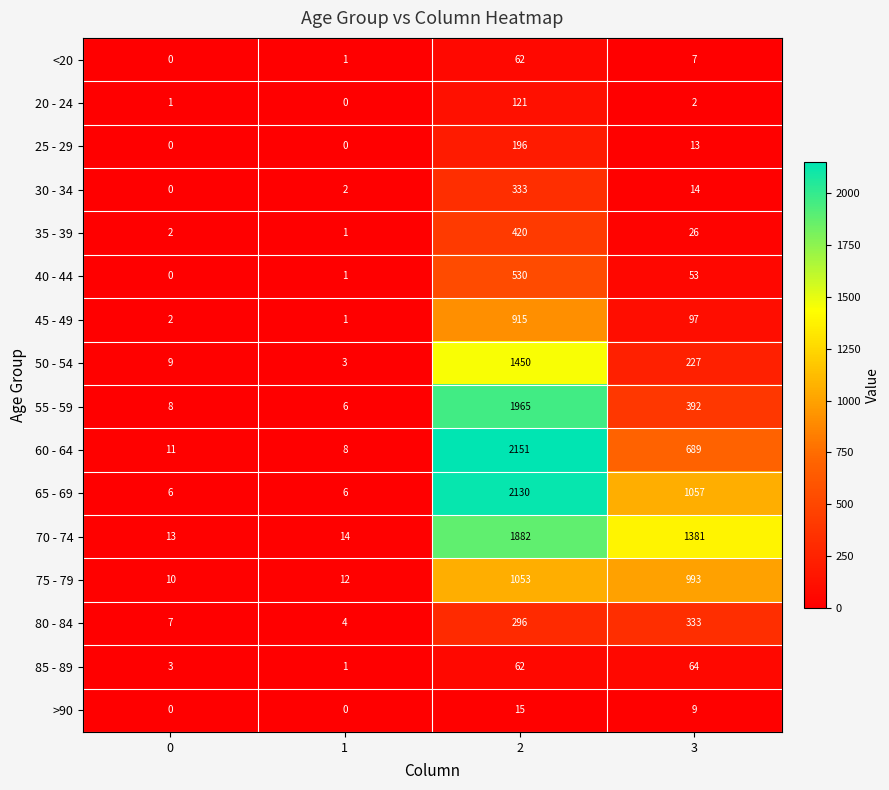

Where is 20 - 24 nearest to the value 60?

3